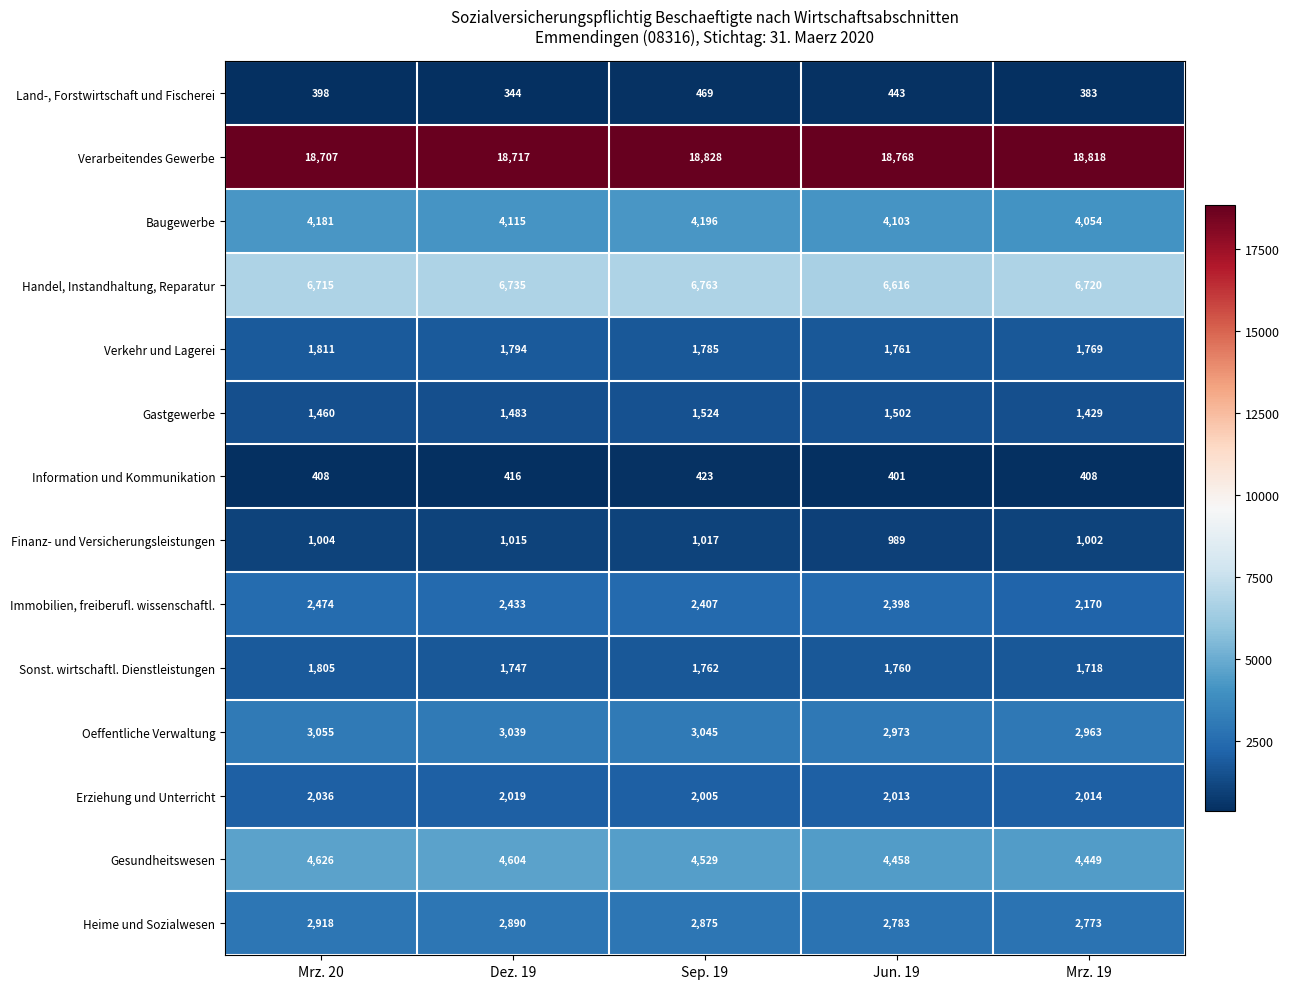

At how many categories does at least one series exceed 3783?

5